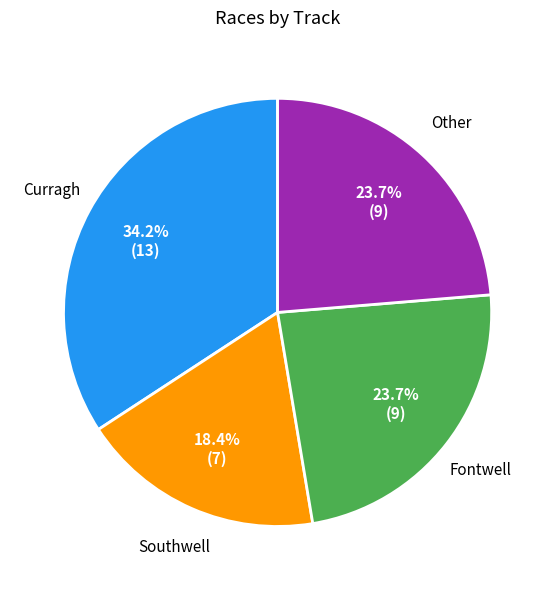

Is there any slice that represents more than half of the pie?

No